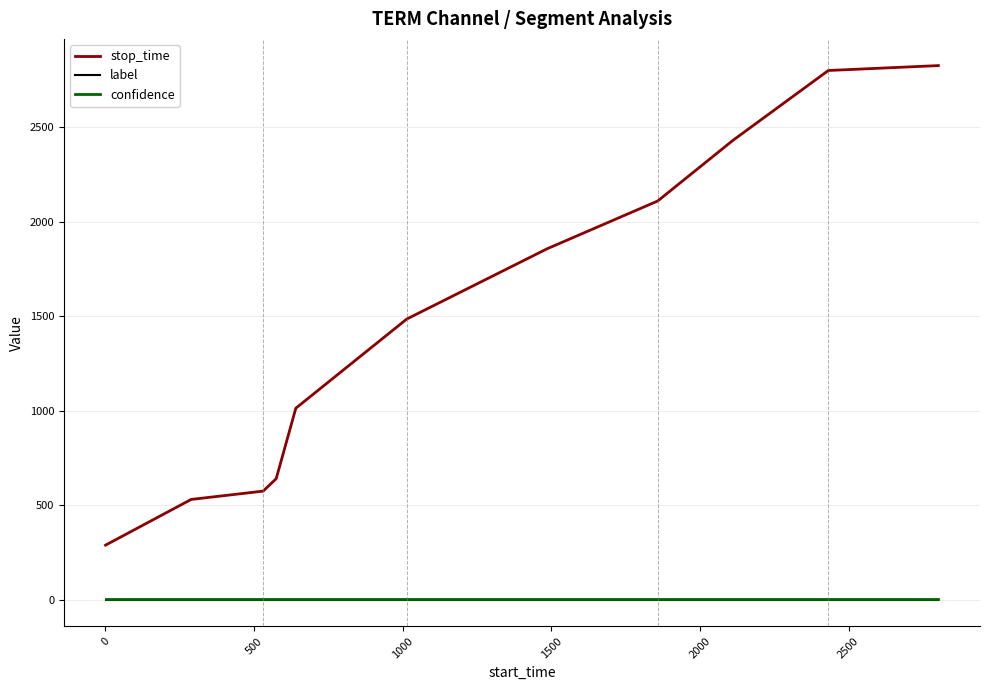

Which series has the largest total across all categories?

stop_time